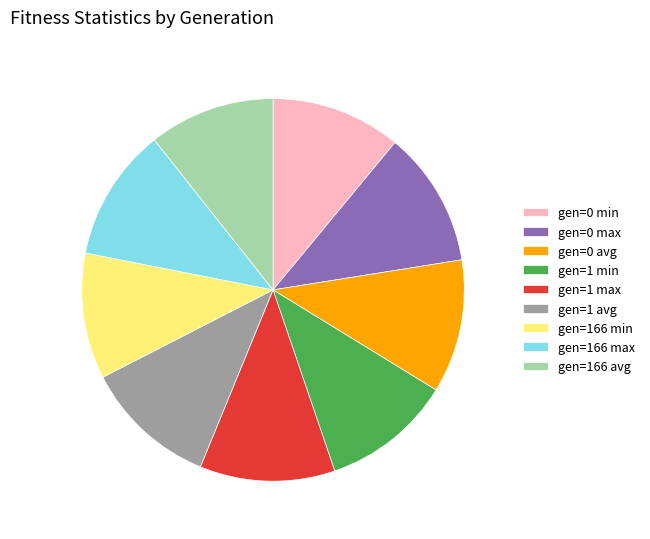

What is the ratio of the value at gen=0 min to the value at gen=1 min?

1.0